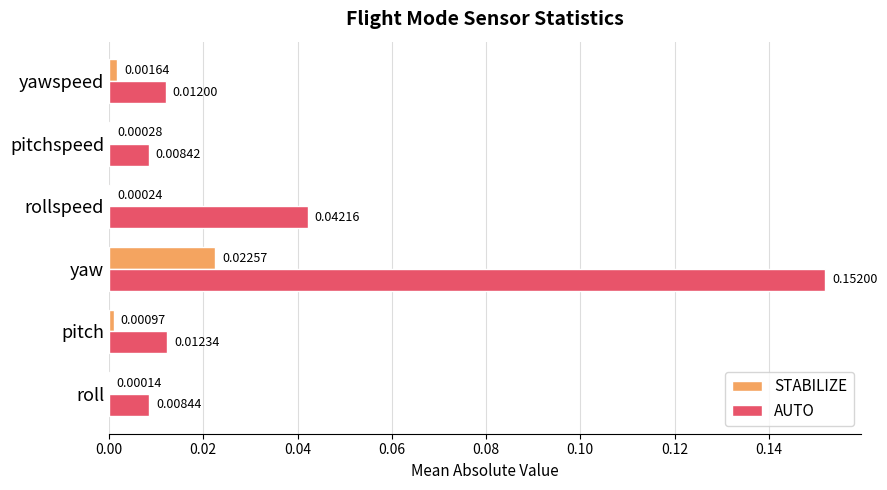

Where is STABILIZE nearest to the value 0?

roll